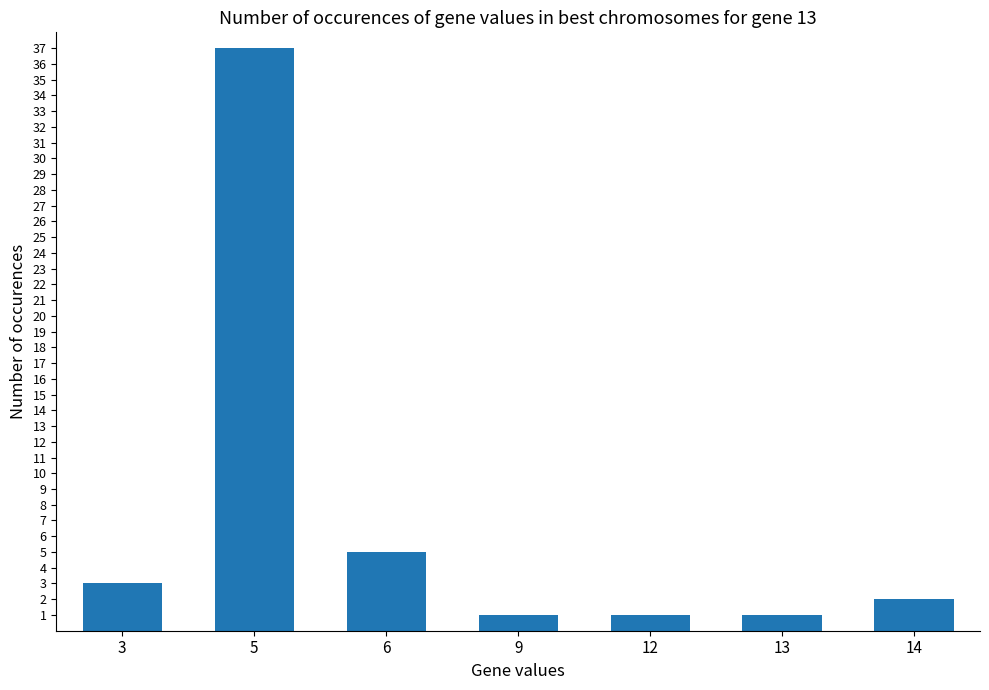

Reading left to right, list all the values displayed in this chart.

3	37	5	1	1	1	2